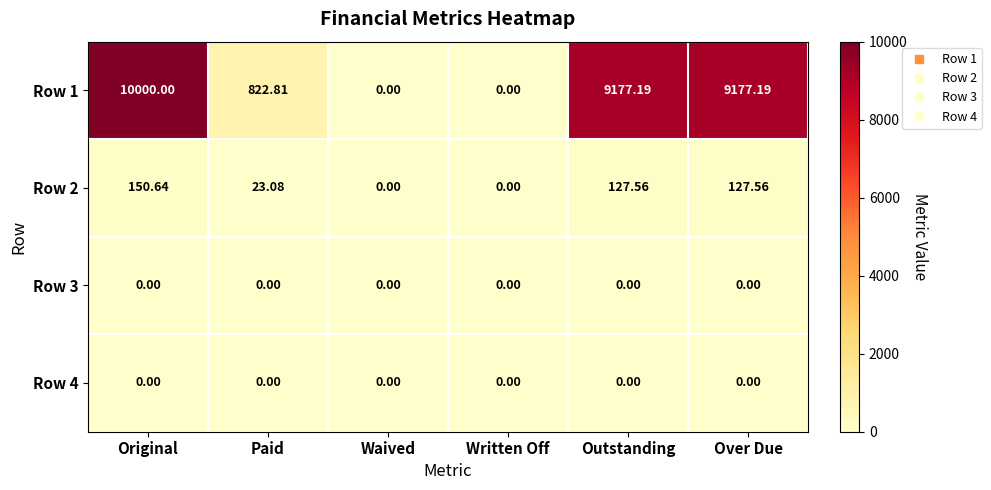

What is the greatest value displayed?

10000.0